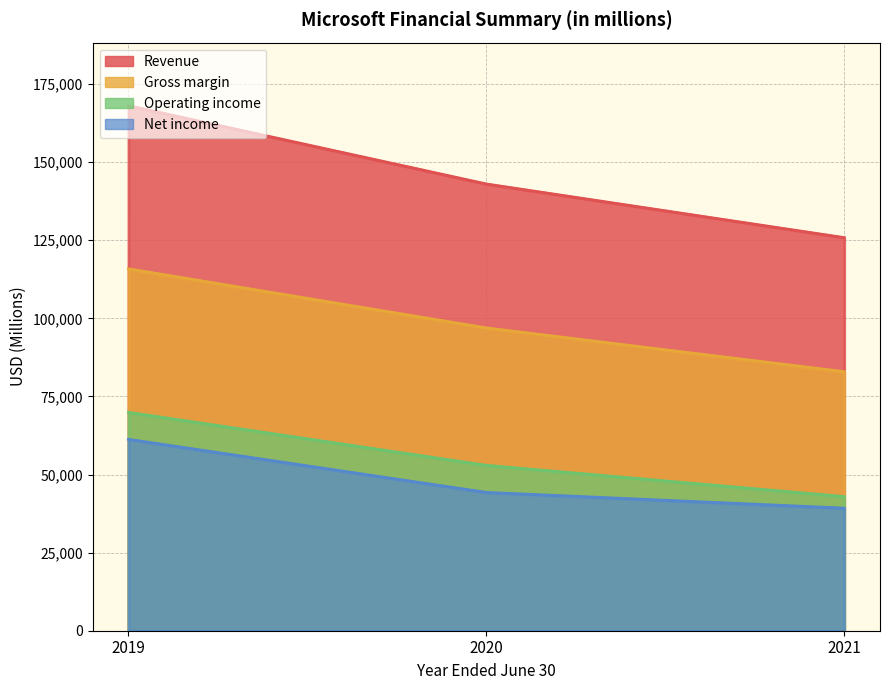

What is the total value across all series at 2020?

337192